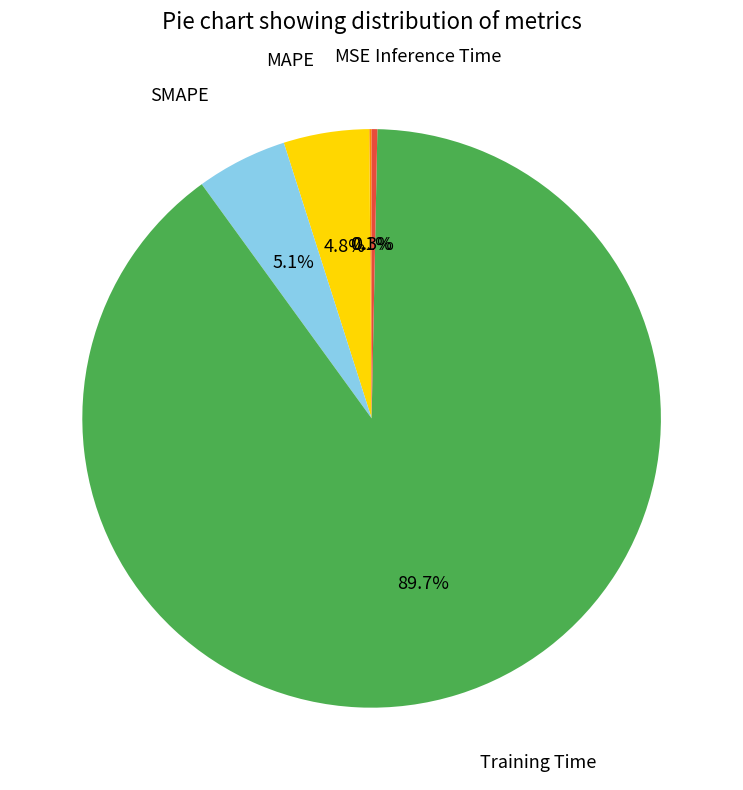

Does MAPE account for over 50% of the chart?

No